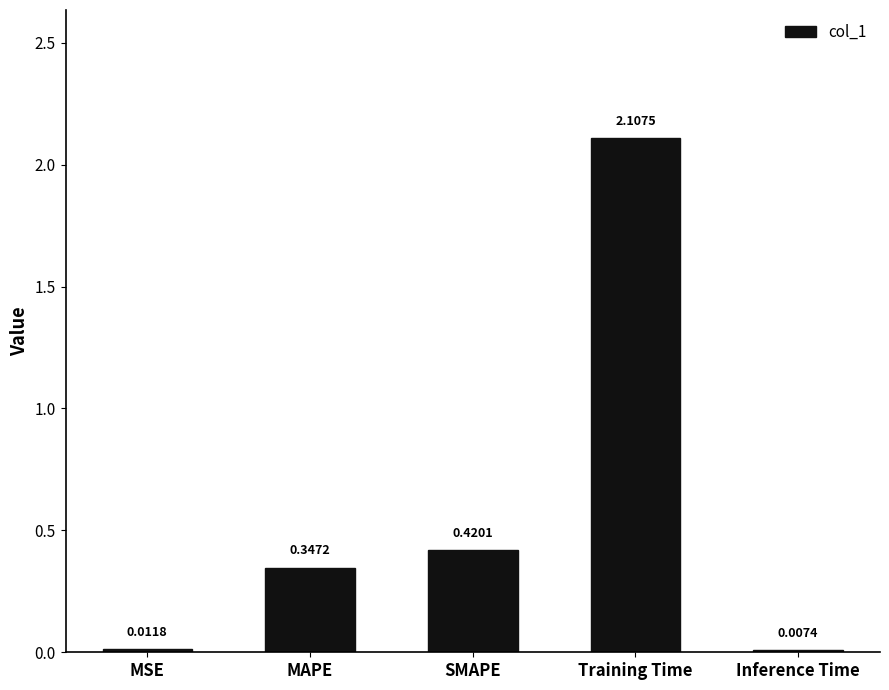

What is the sum of the values at Training Time and MSE?

2.1